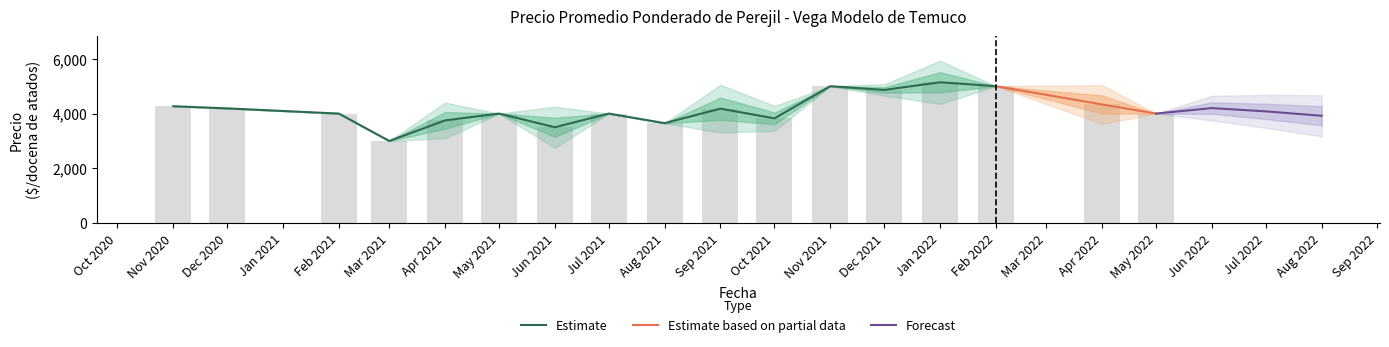

Is it true that Precio promedio ponderado equals 5000 at 26?

True